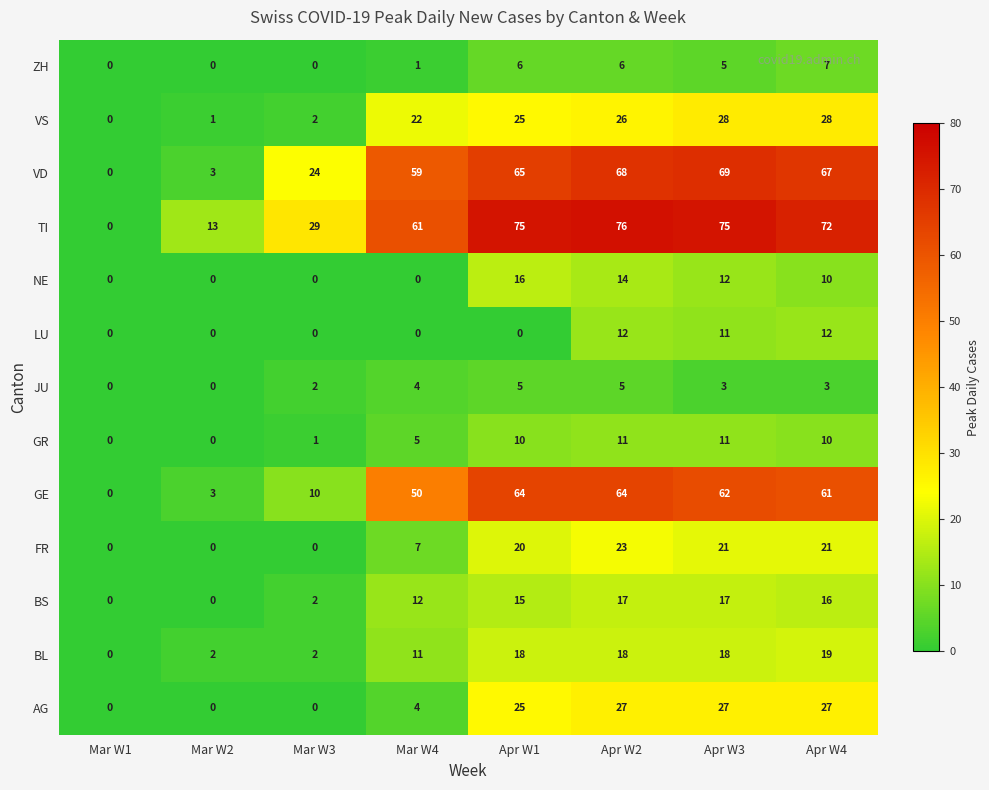

What is the sum of the NE values at Mar W1 and Apr W4?

10